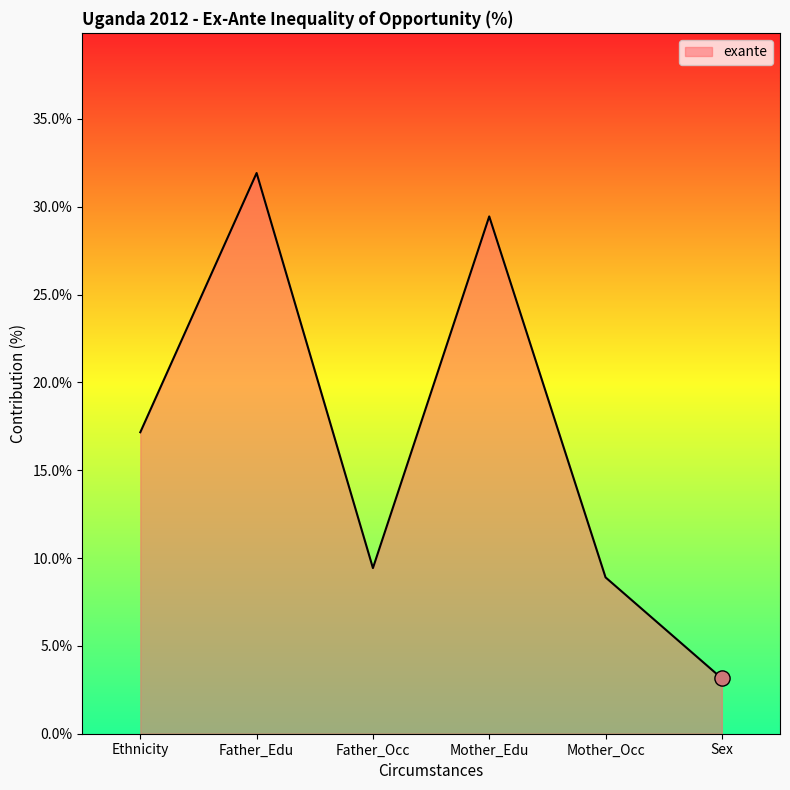

What is the change in value from Ethnicity to Father_Occ?

-7.7